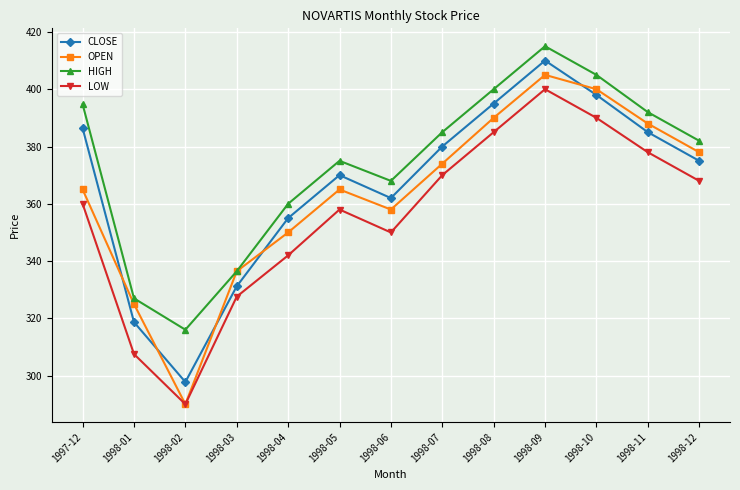

Which series has the largest range (max minus min)?

OPEN